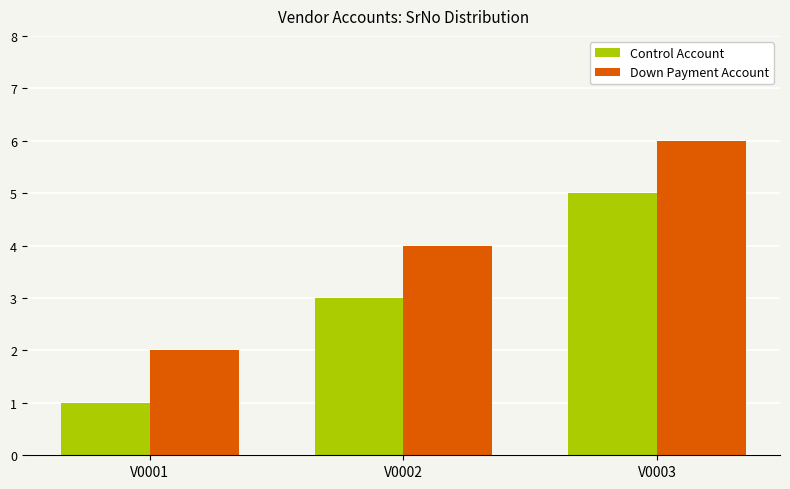

Reading left to right, extract all data points from this chart.

Control Account: V0001=1	V0002=3	V0003=5
Down Payment Account: V0001=2	V0002=4	V0003=6